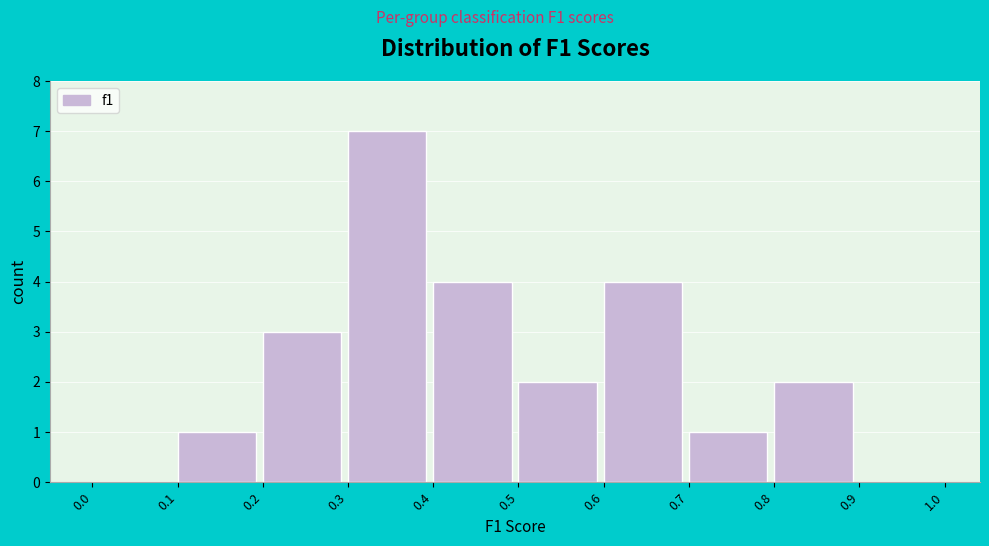

Reading left to right, list every bar in this chart as the range it spans on the x-axis followed by its height. The values are not printed on the chart, so give them approximately, as read against the axis.

0.0 to 0.1: 0
0.1 to 0.2: 1
0.2 to 0.3: 3
0.3 to 0.4: 7
0.4 to 0.5: 4
0.5 to 0.6: 2
0.6 to 0.7: 4
0.7 to 0.8: 1
0.8 to 0.9: 2
0.9 to 1.0: 0